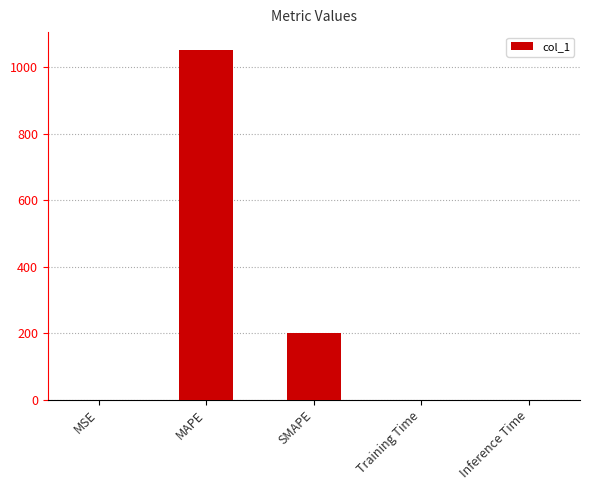

How many data points does each series have?

5